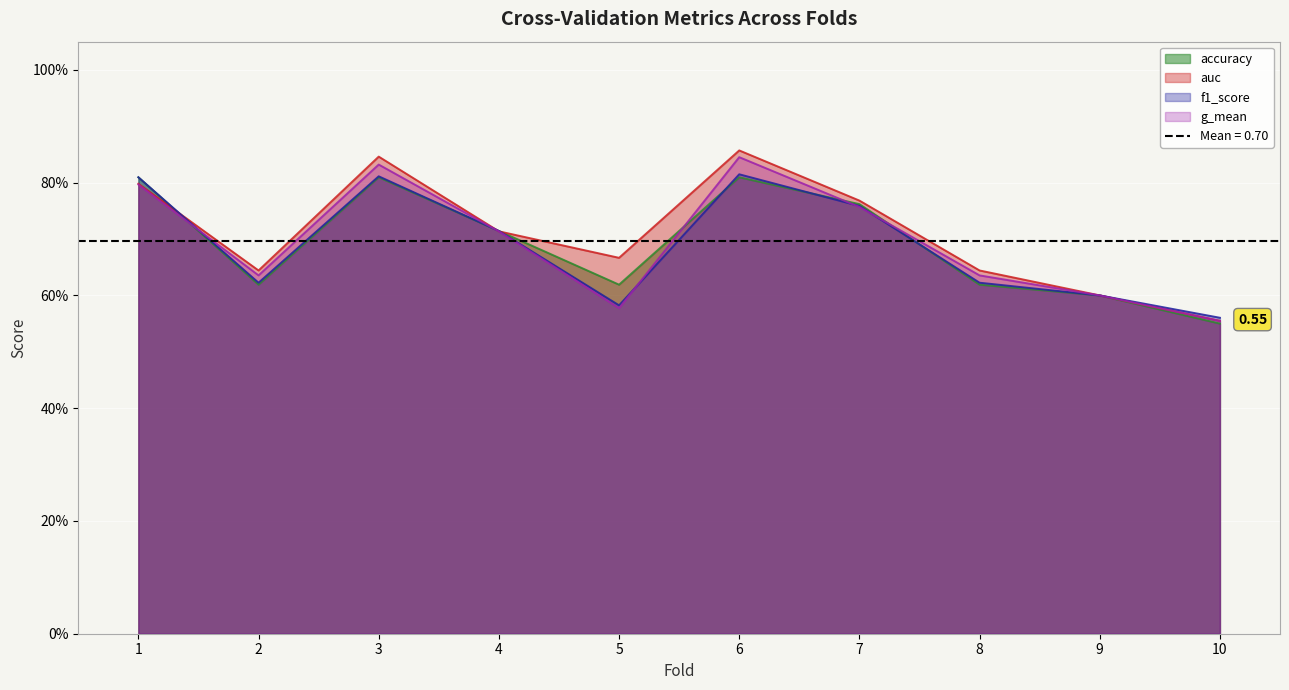

At 5, list the series in order from smallest to largest.

g_mean, f1_score, accuracy, auc